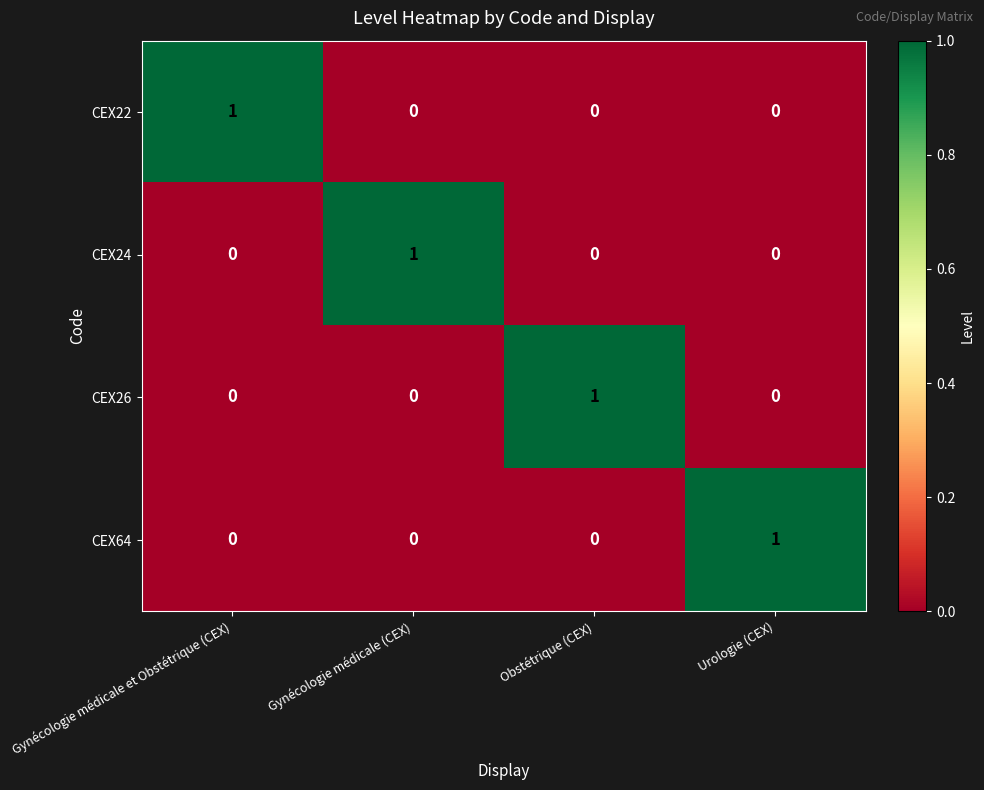

Count the CEX24 values in the range 0 to 1.

4